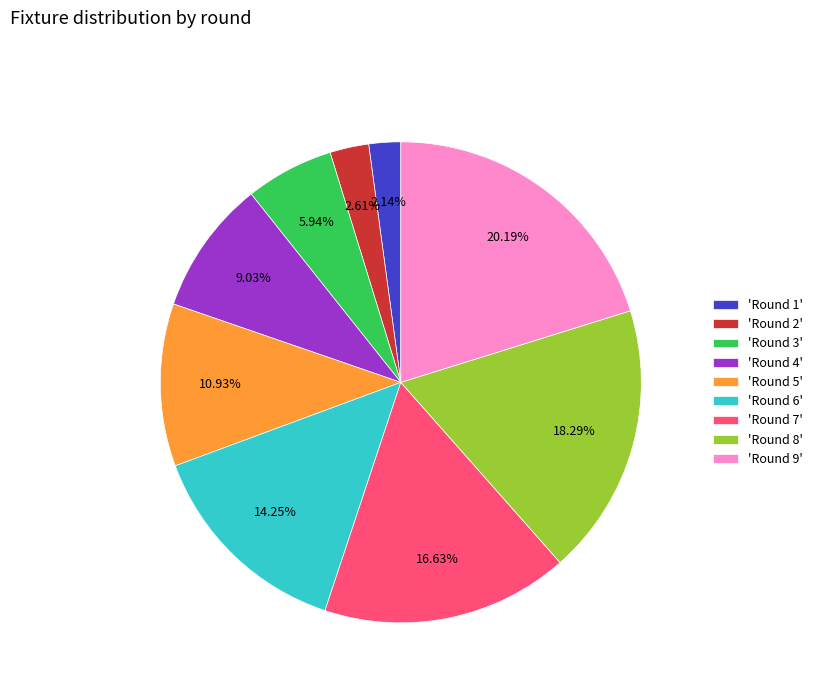

Combined, do 'Round 1' and 'Round 4' account for over 50%?

No